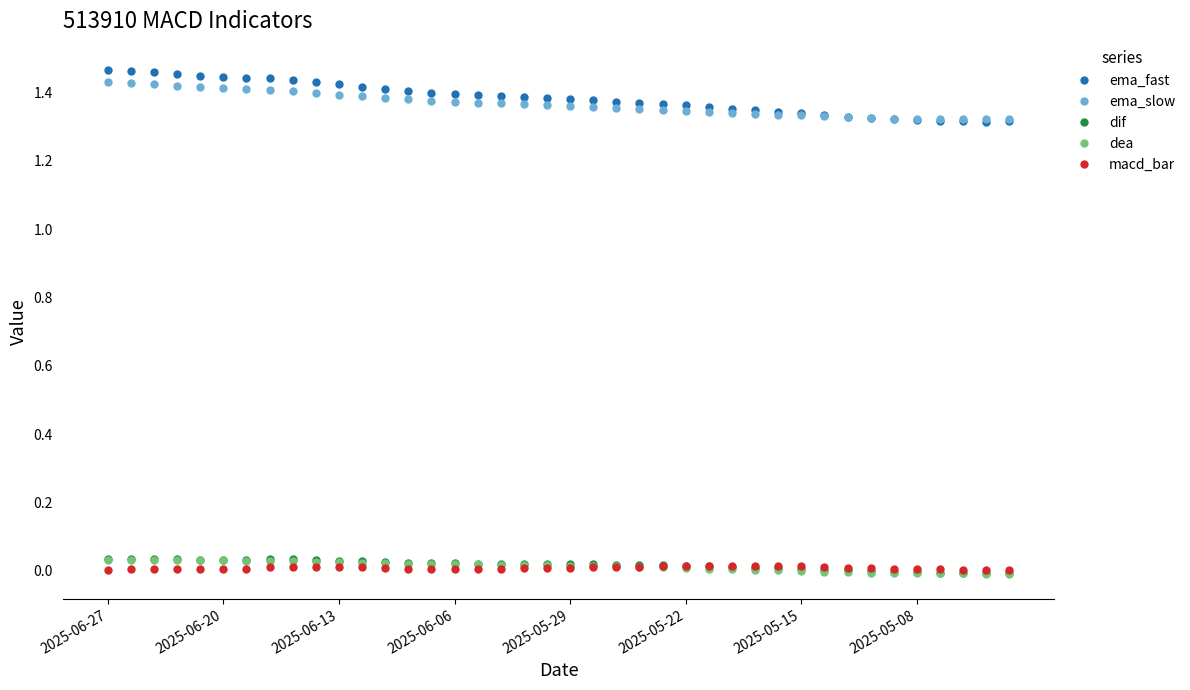

True or false: dea and ema_slow cross at least once.

False